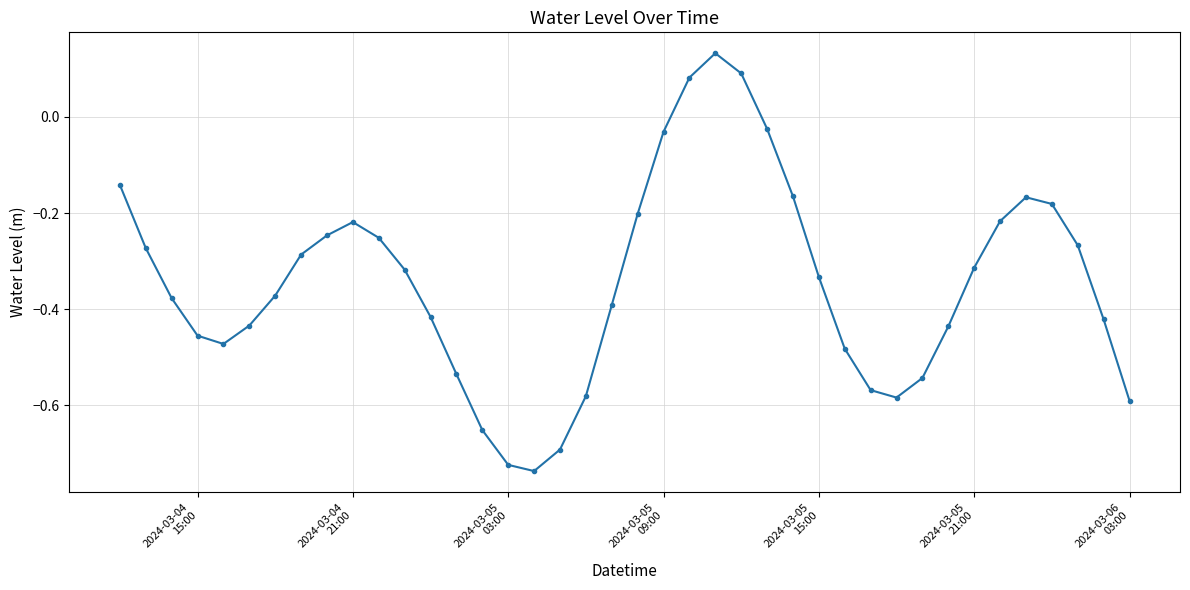

Does the chart have visible grid lines?

Yes